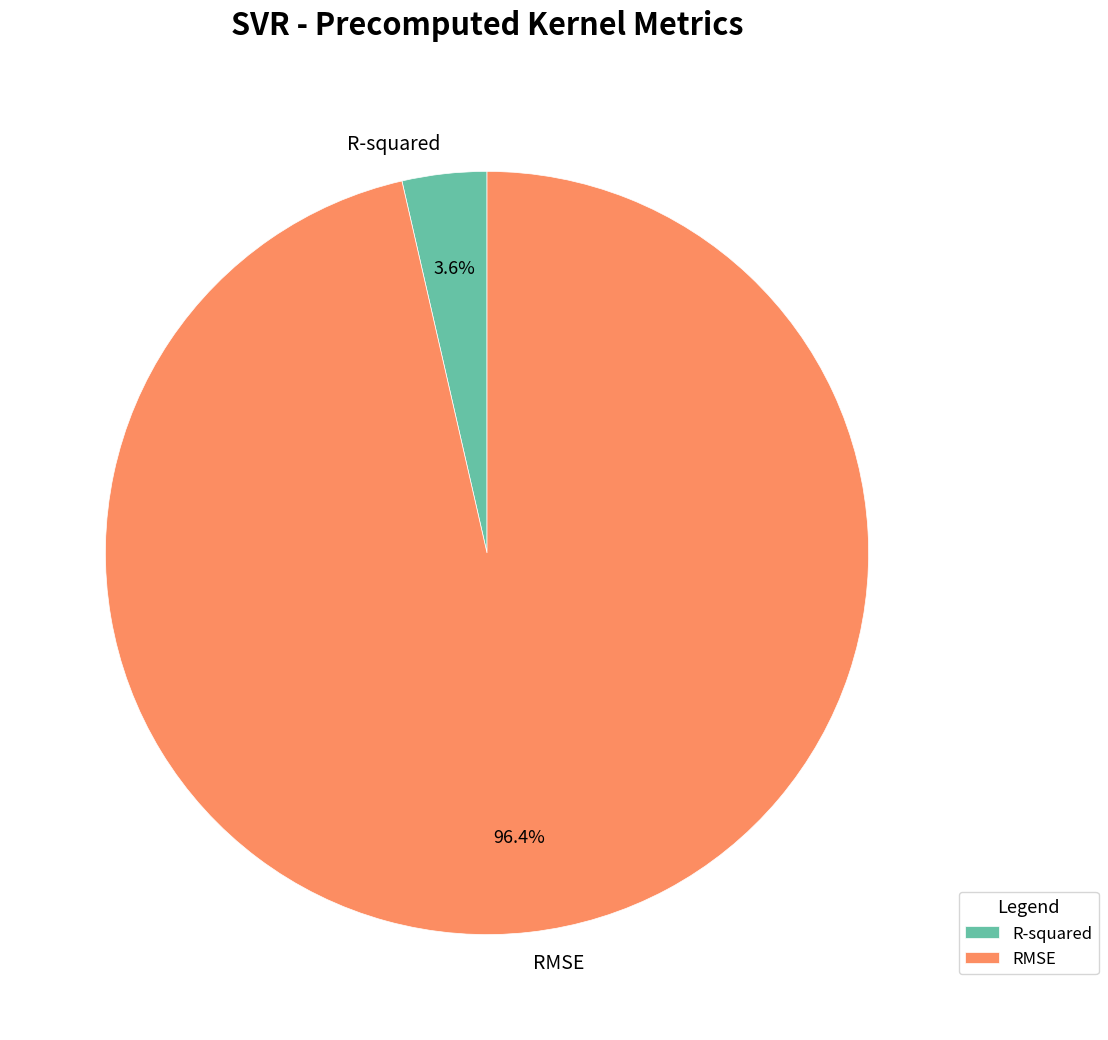

To the nearest percent, what portion does RMSE represent?

96%